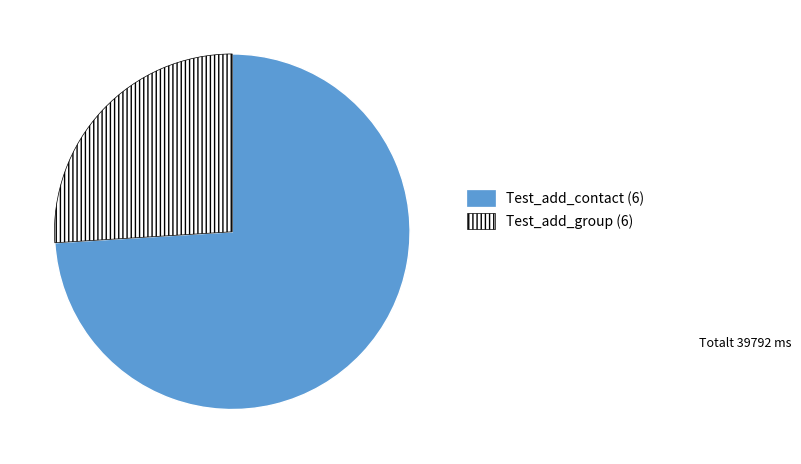

Is there a majority slice in this chart?

Yes